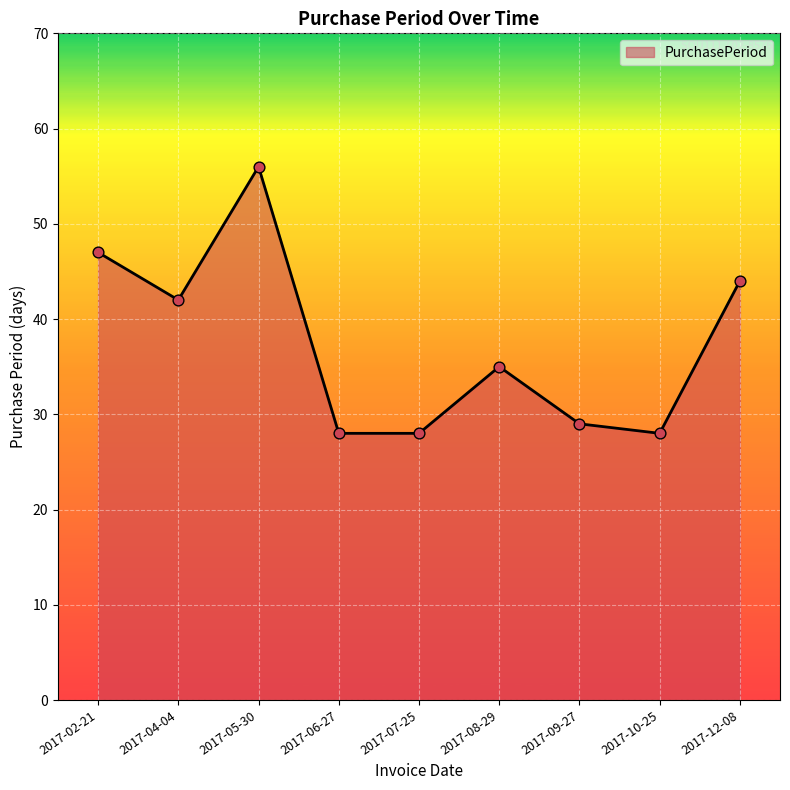

Between 2017-05-30 and 2017-09-27, which is larger?

2017-05-30